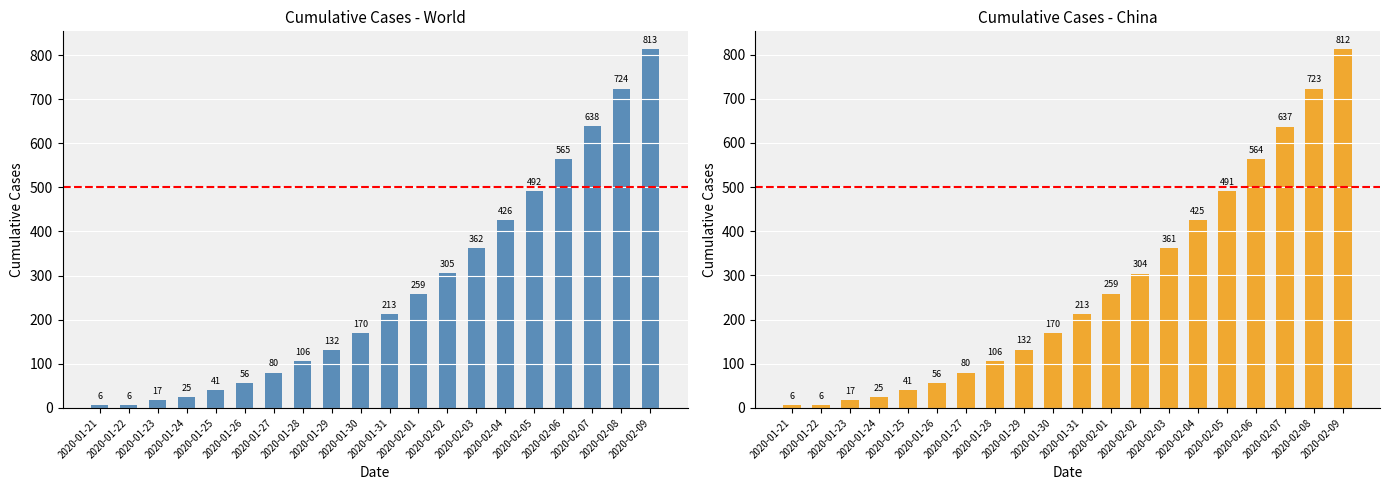

What is the maximum value for China?

812